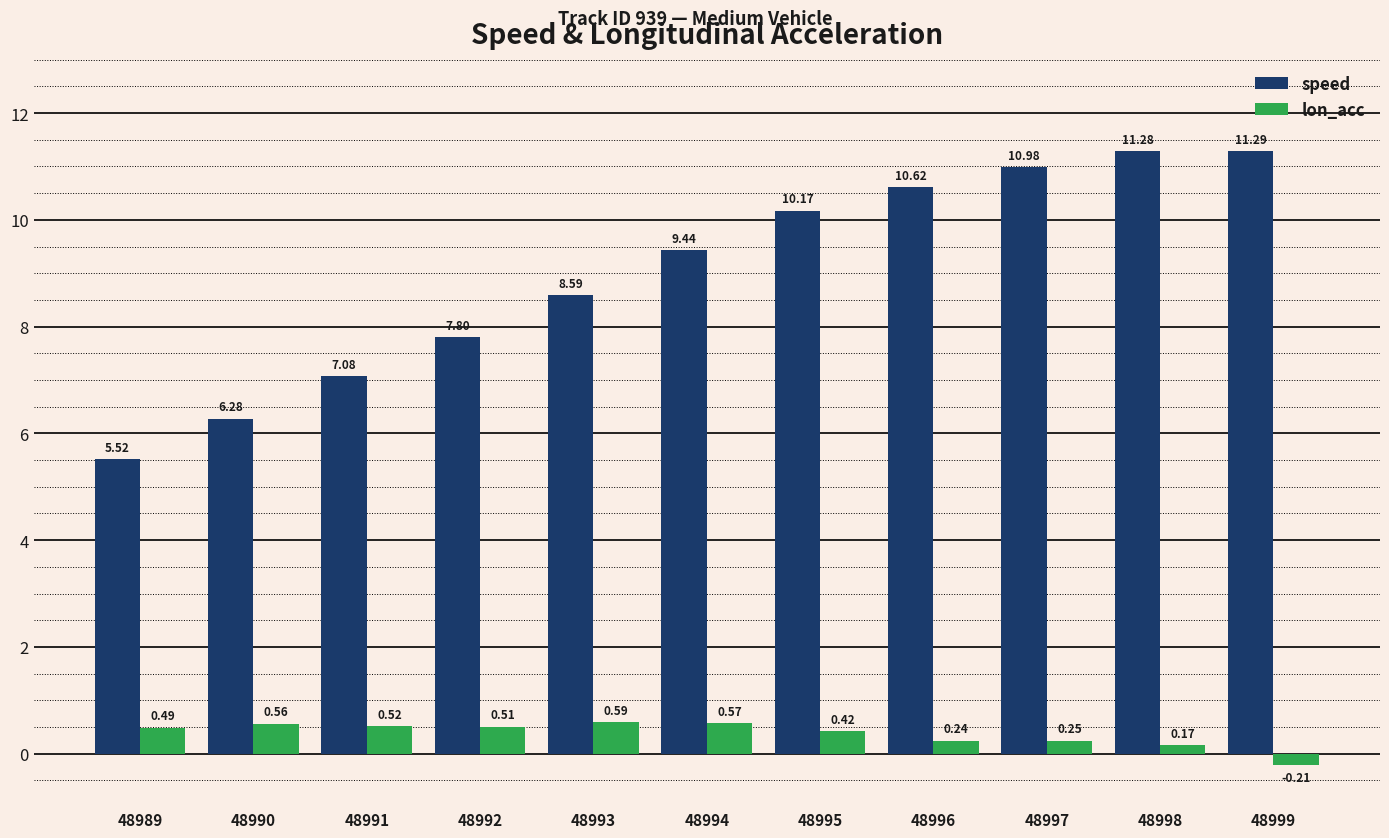

At which label is lon_acc closest to 0?

48998